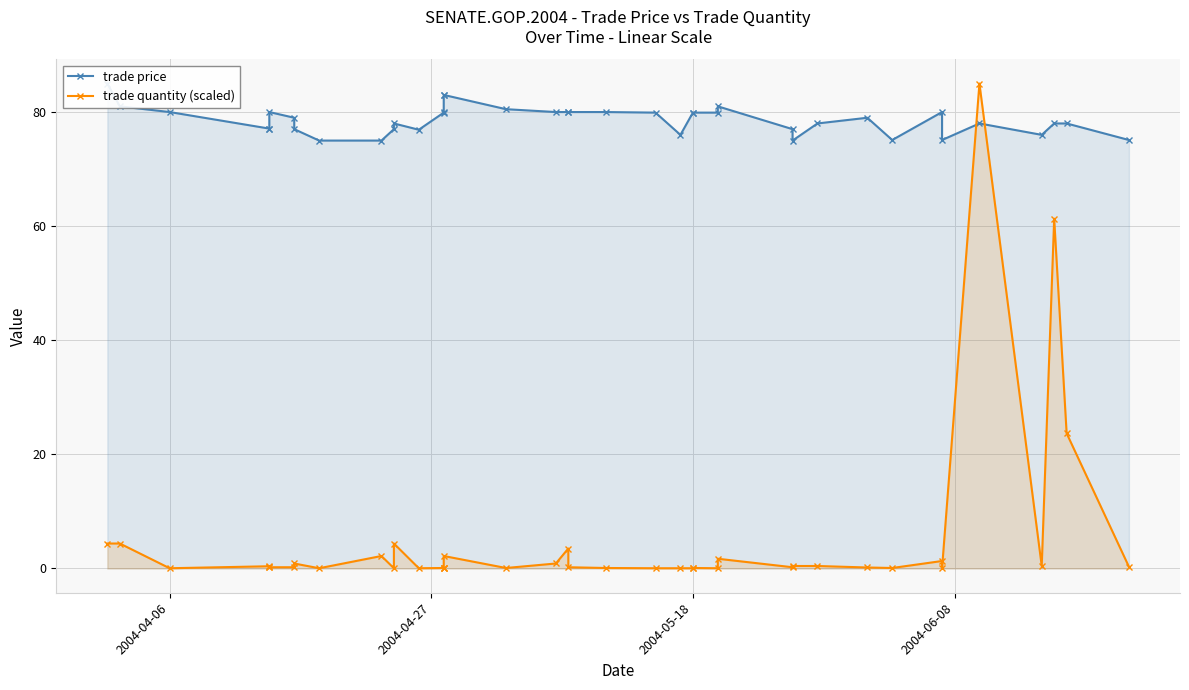

At how many categories does at least one series exceed 16?

40